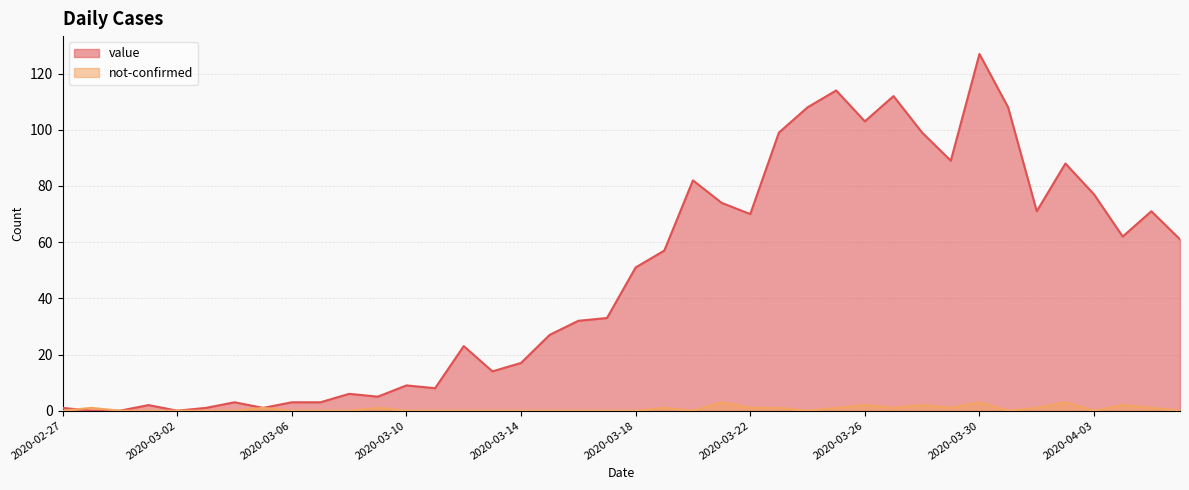

What is the sum of all value values?

1911